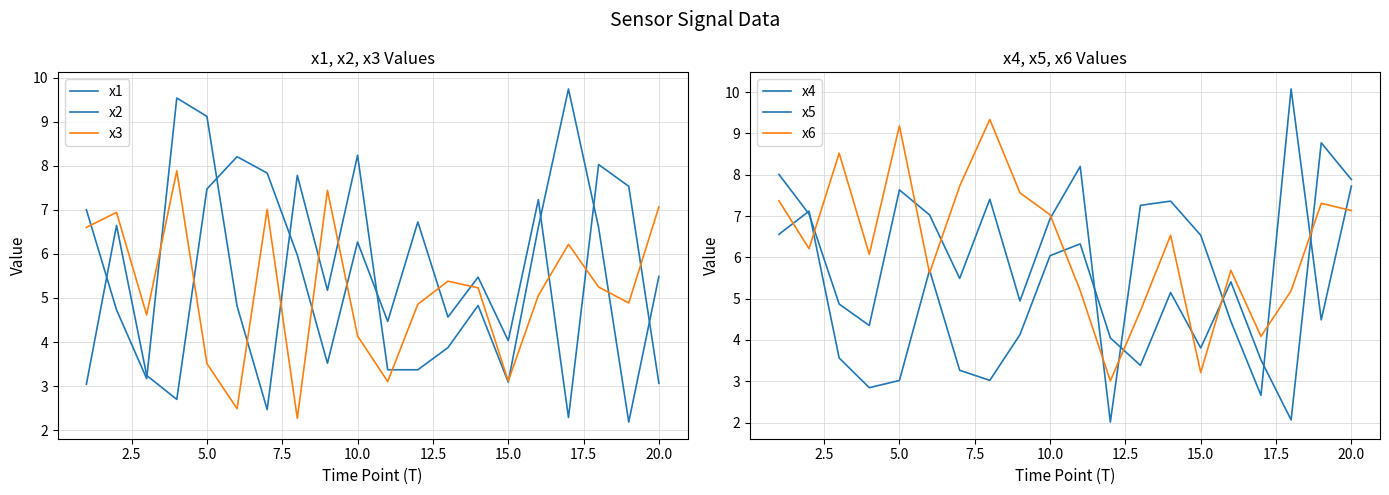

What is the sum of all x1 values?

111.2